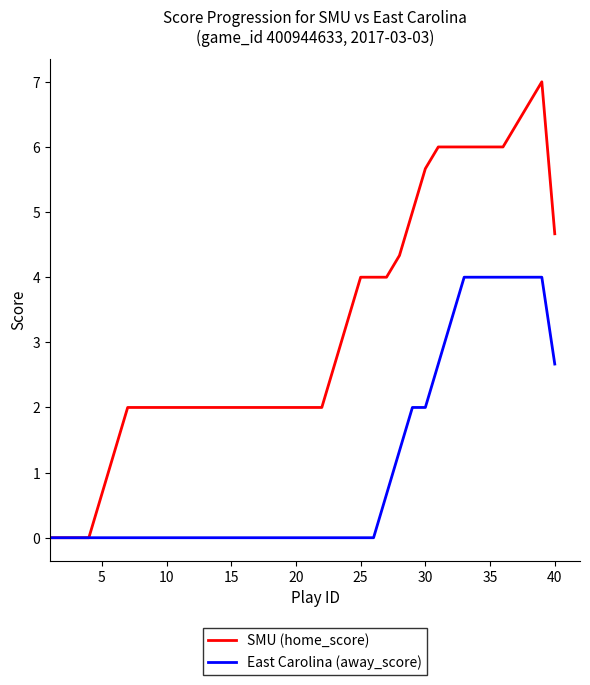

List the series in order of their peak value, lowest first.

East Carolina (away_score), SMU (home_score)